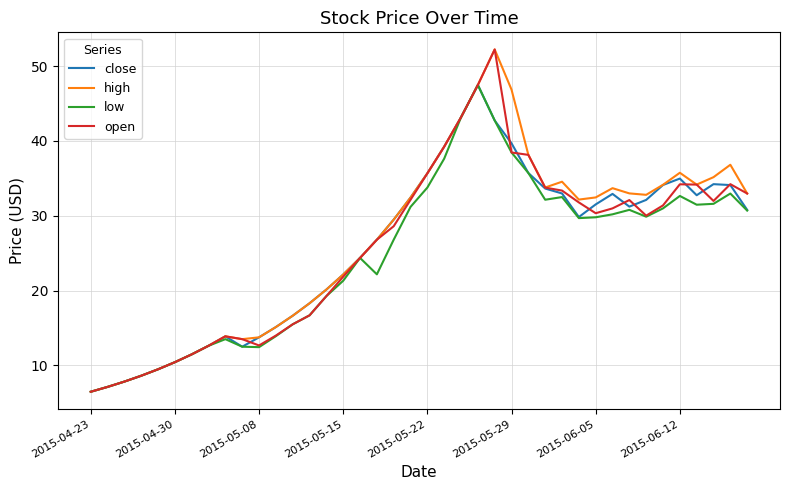

What is the minimum value shown in the chart?

6.5